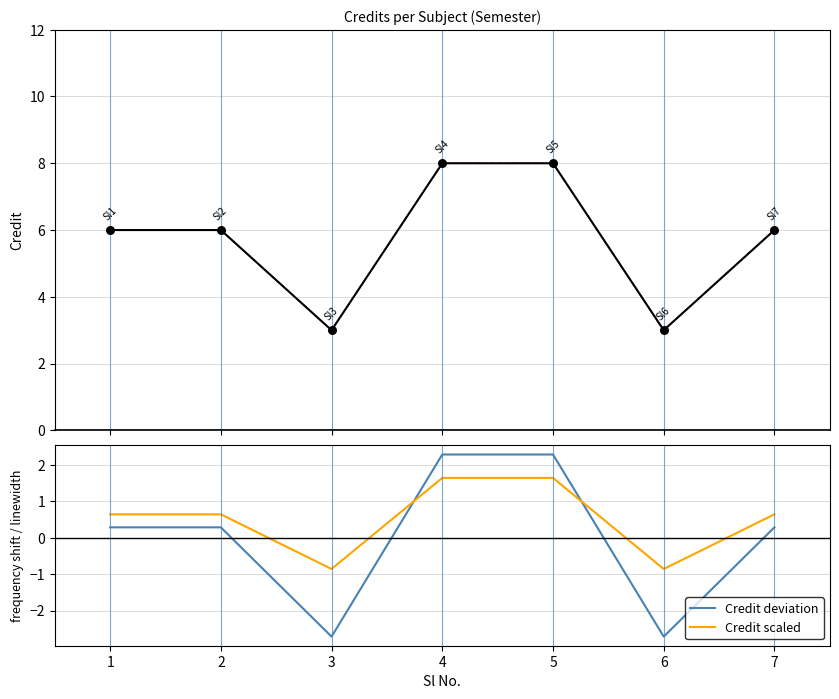

Which series has the widest spread of Y values?

Credit (fit)